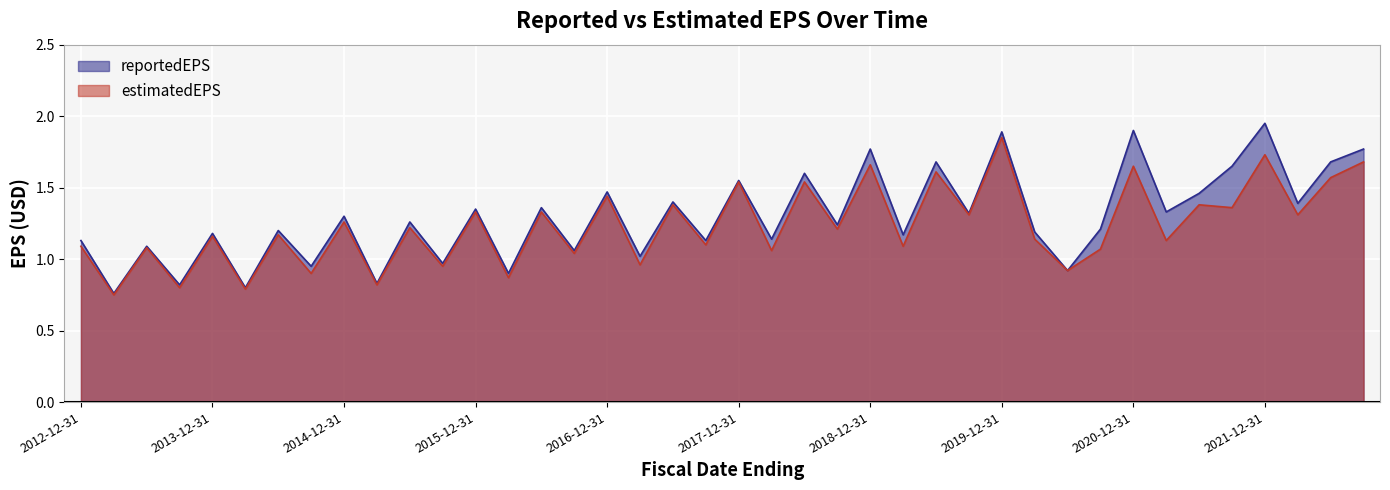

At which category does the chart reach its peak across all series?

2021-12-31